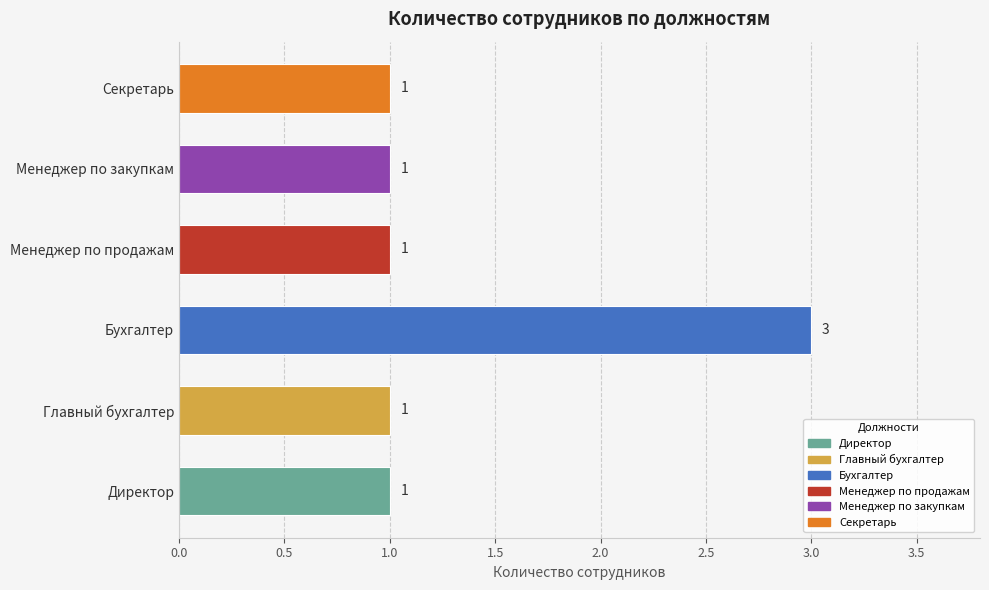

The chart shows a value of 1 at Менеджер по продажам. True or false?

True